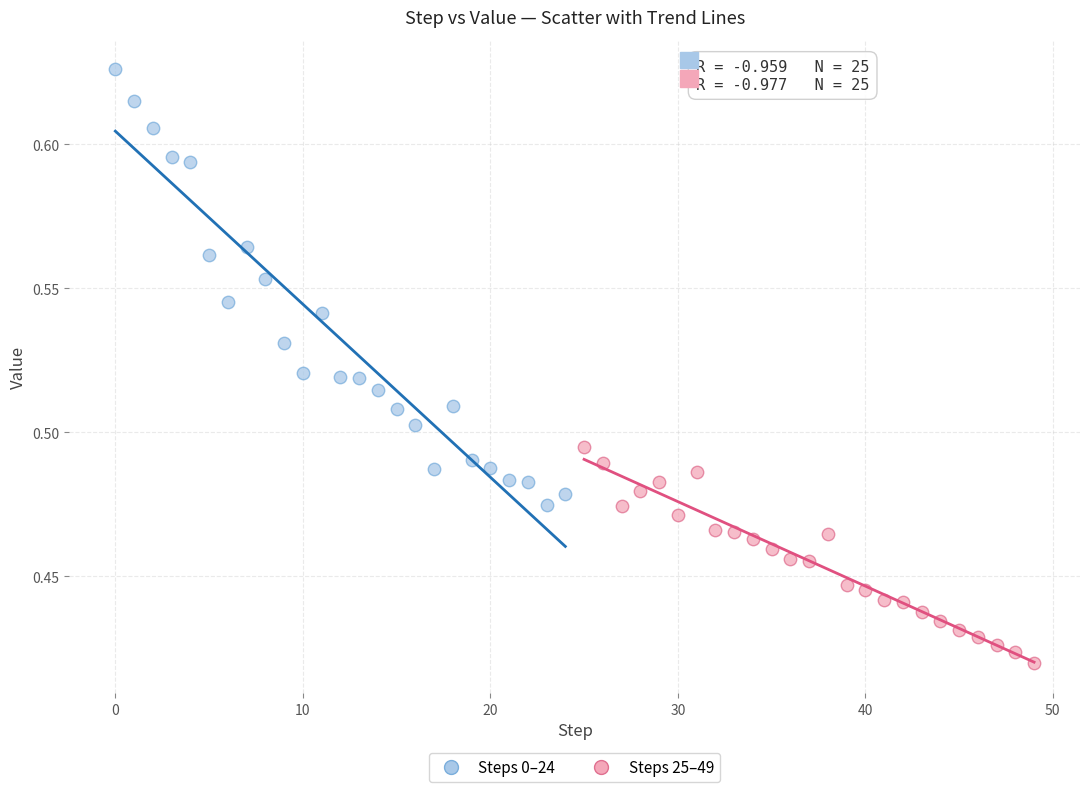

Which series reaches the minimum Y coordinate?

Steps 25–49